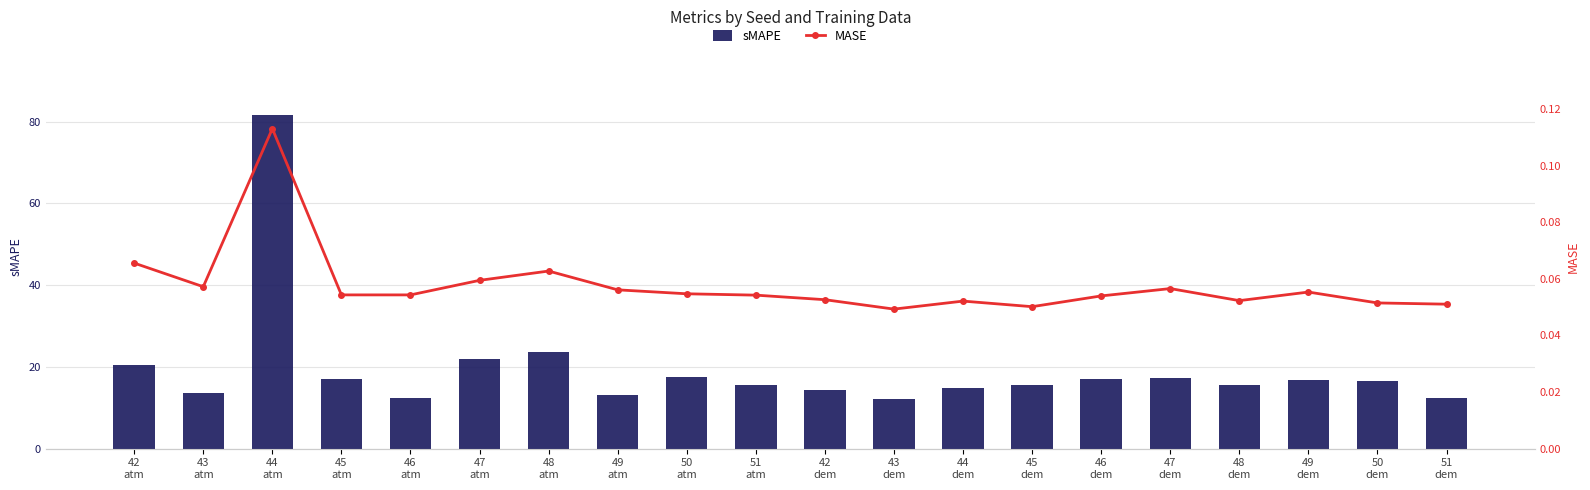

Between 47
atm and 51
dem, which is larger?

47
atm